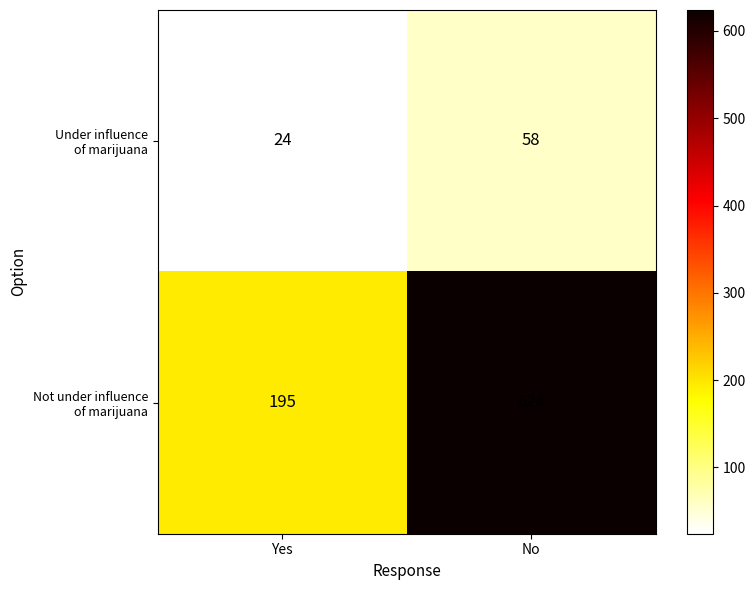

How many categories are shown in the chart?

2